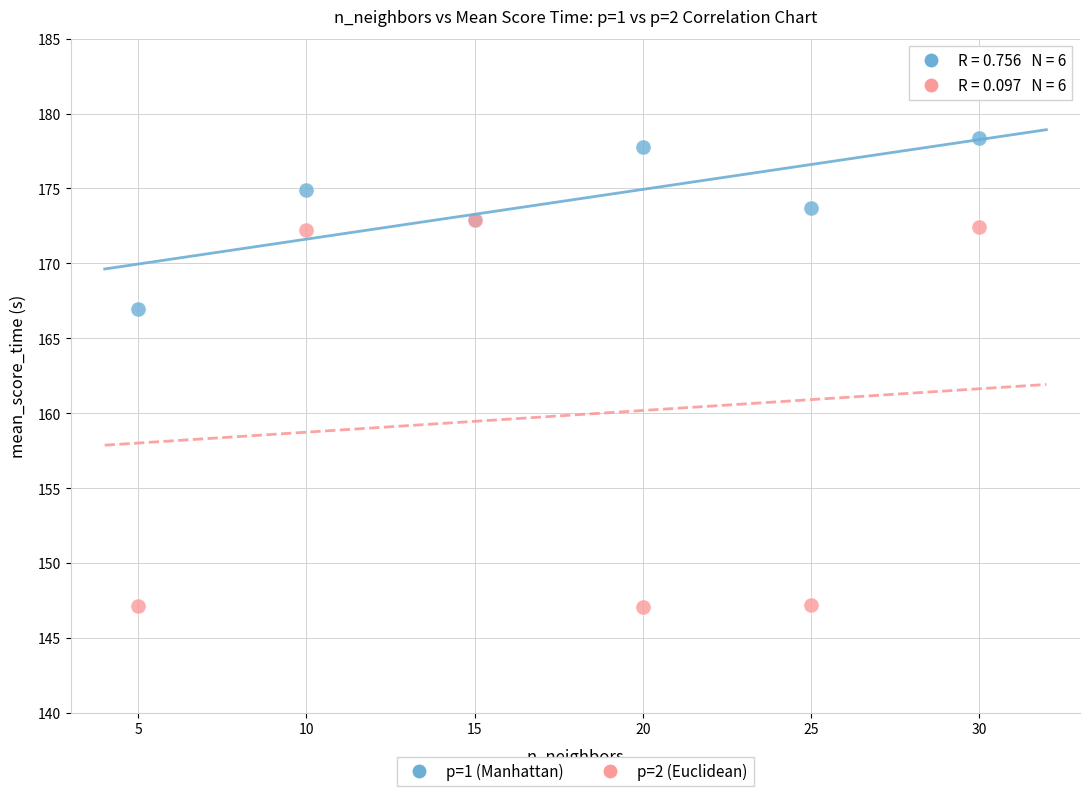

Across all series, what Y value is closest to 162?

167.0